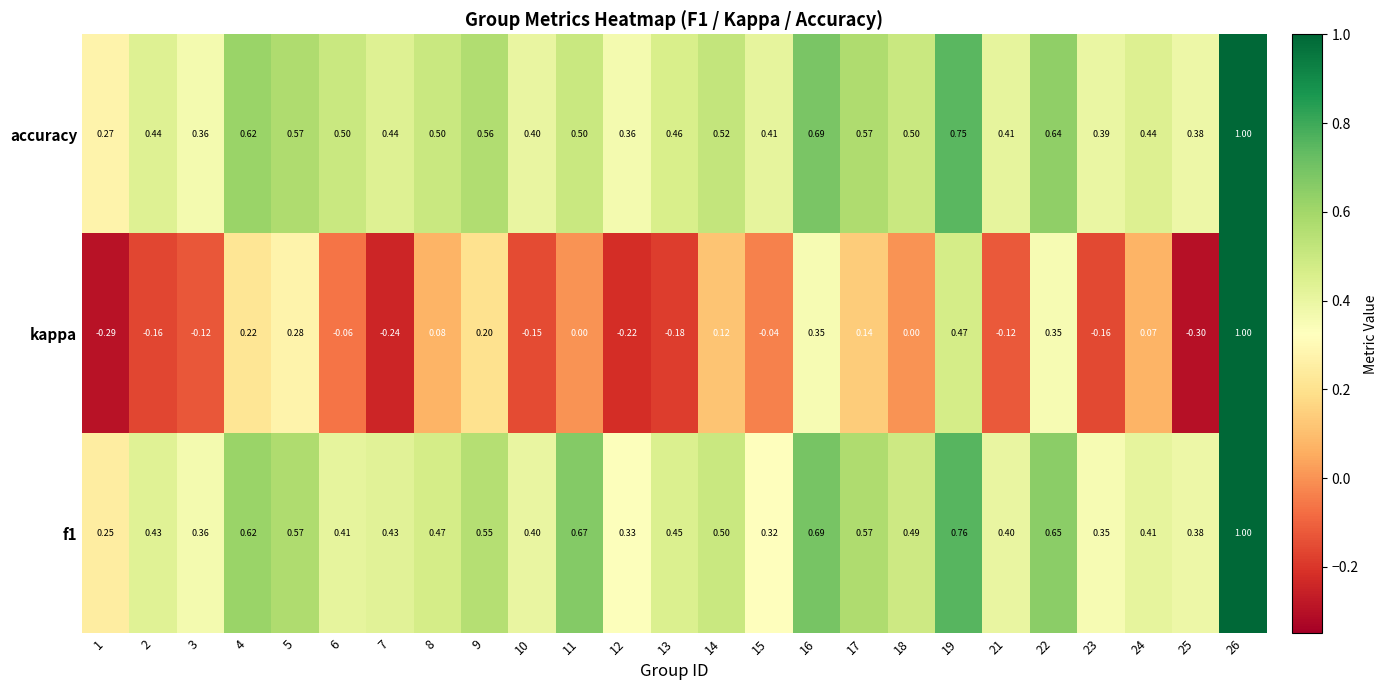

Which series has the largest total across all categories?

accuracy